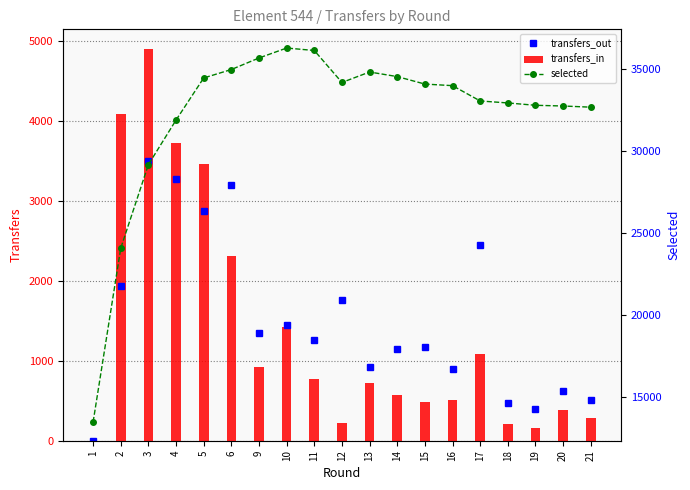

Between 10 and 9, which is larger?

10